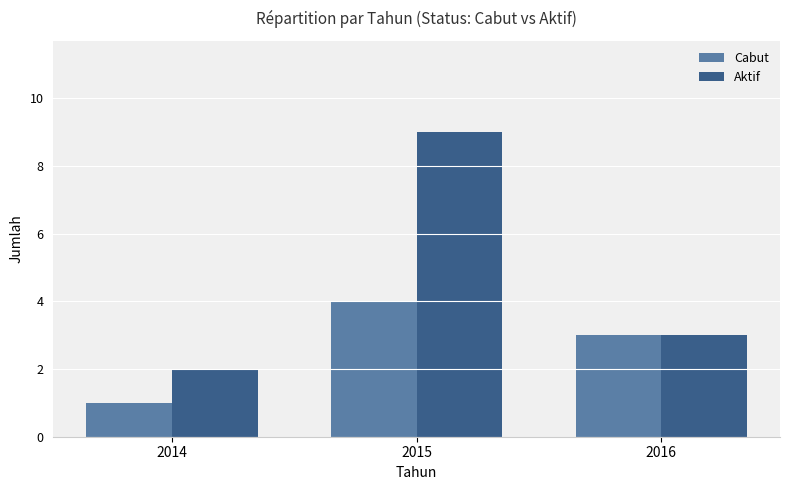

What is the value of the Cabut bar at the 2nd from the left?

4